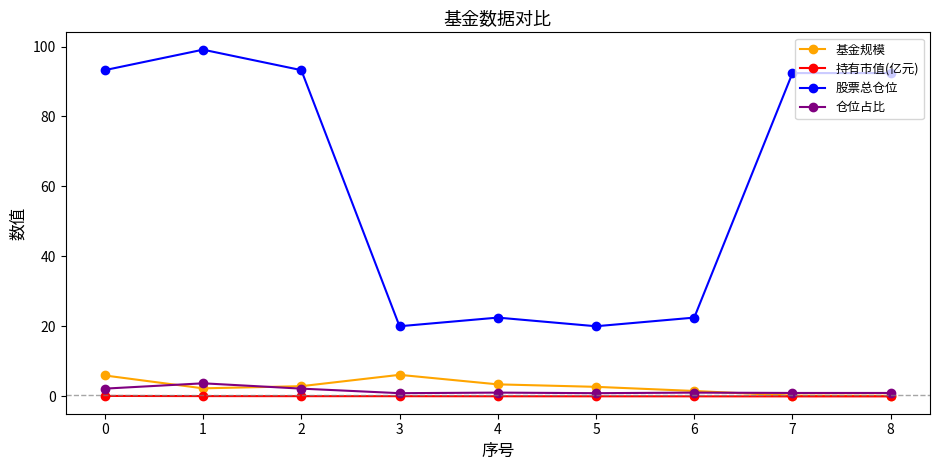

List the series in order of their peak value, lowest first.

持有市值(亿元), 仓位占比, 基金规模, 股票总仓位